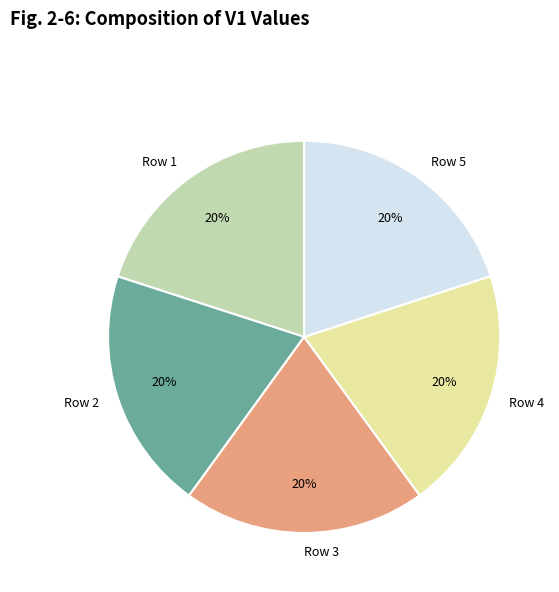

How many slices are in this pie chart?

5